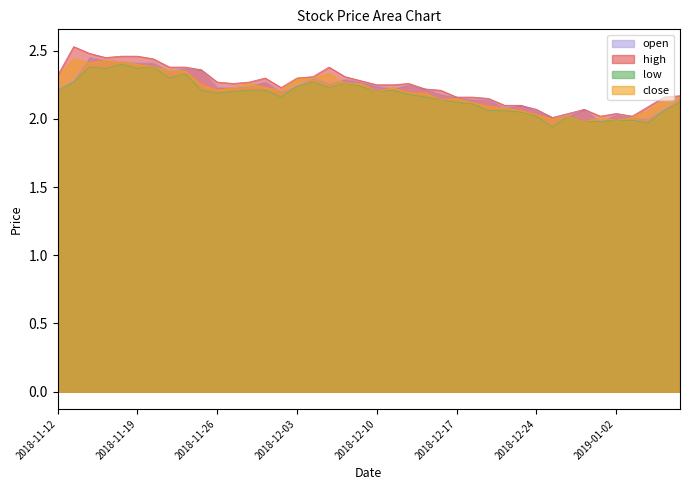

What is the greatest value displayed?

2.5